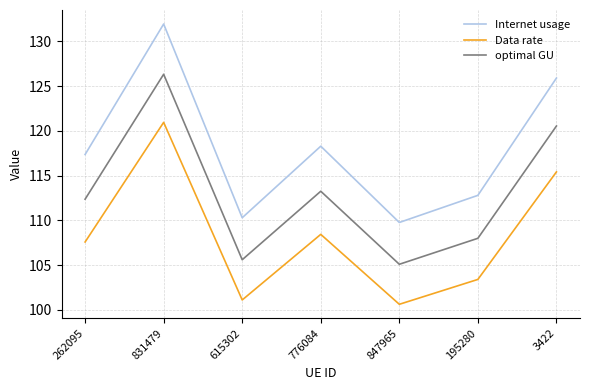

What position from the right is 776084?

4